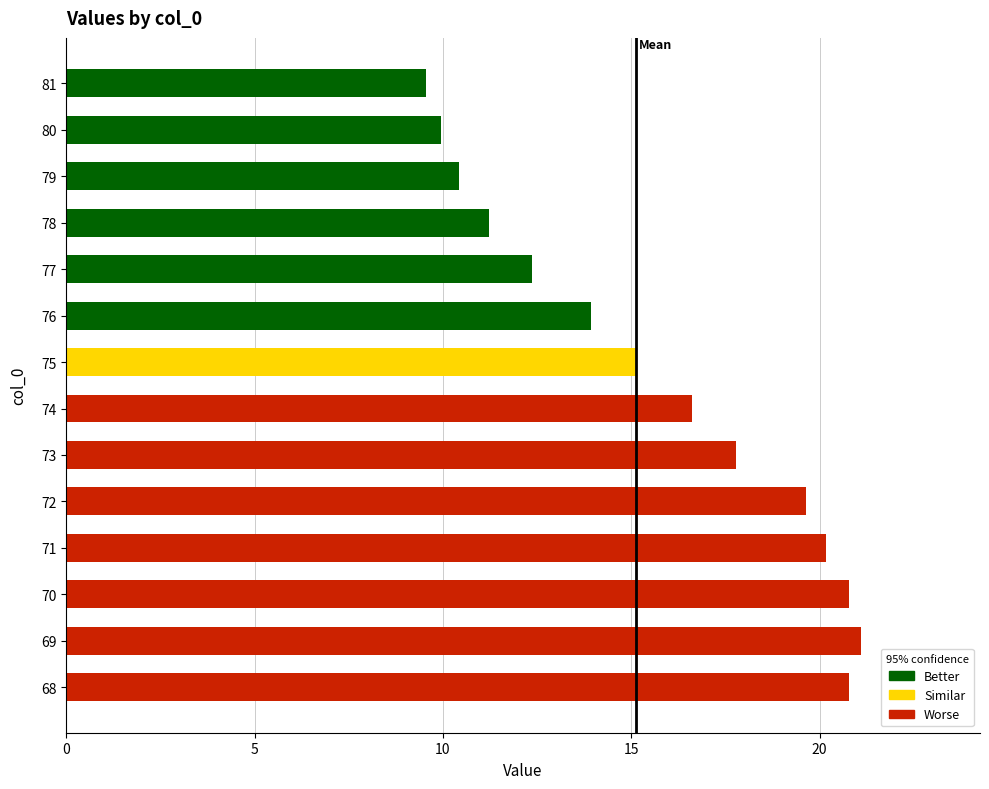

What is the approximate value at 72?

19.6